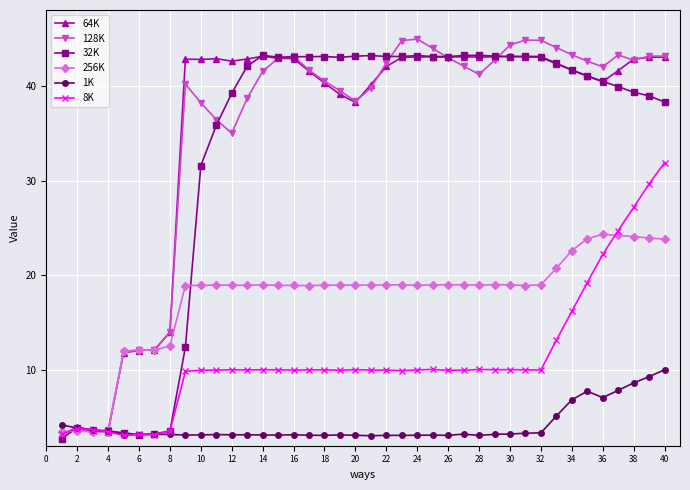

What is the difference between the second highest and minimum values in the 64K series?

40.0